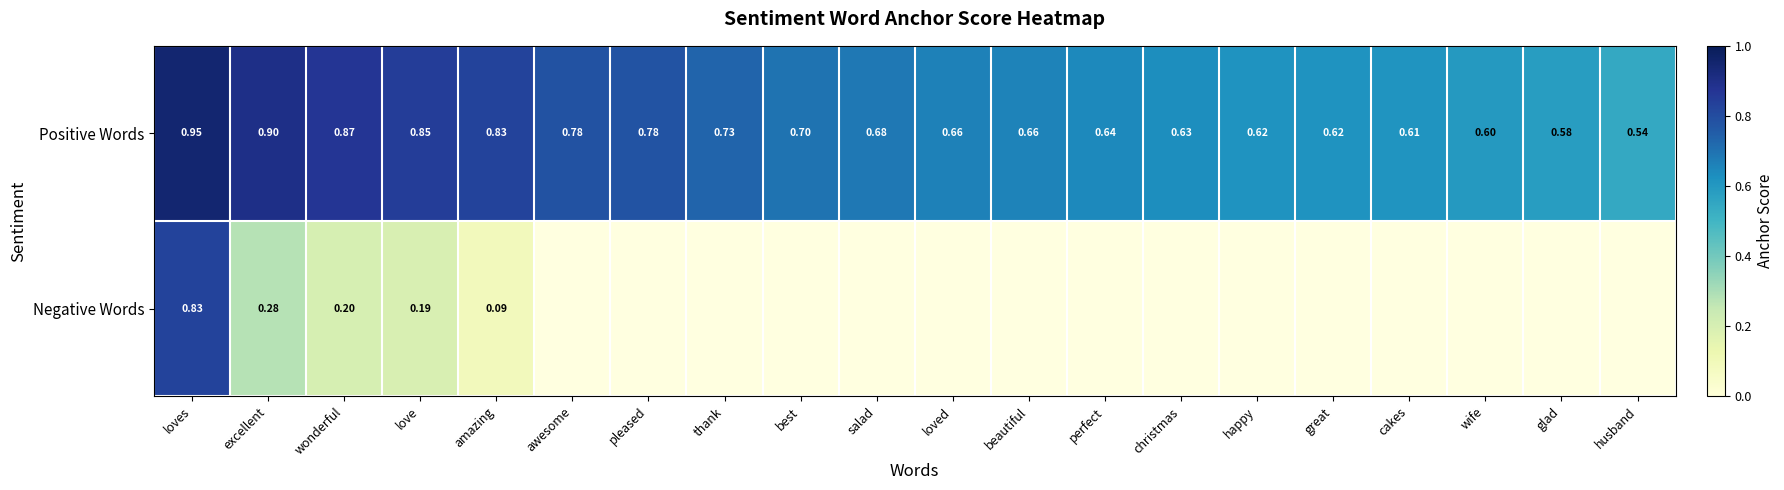

Which category has the highest value in the Positive Words series?

loves